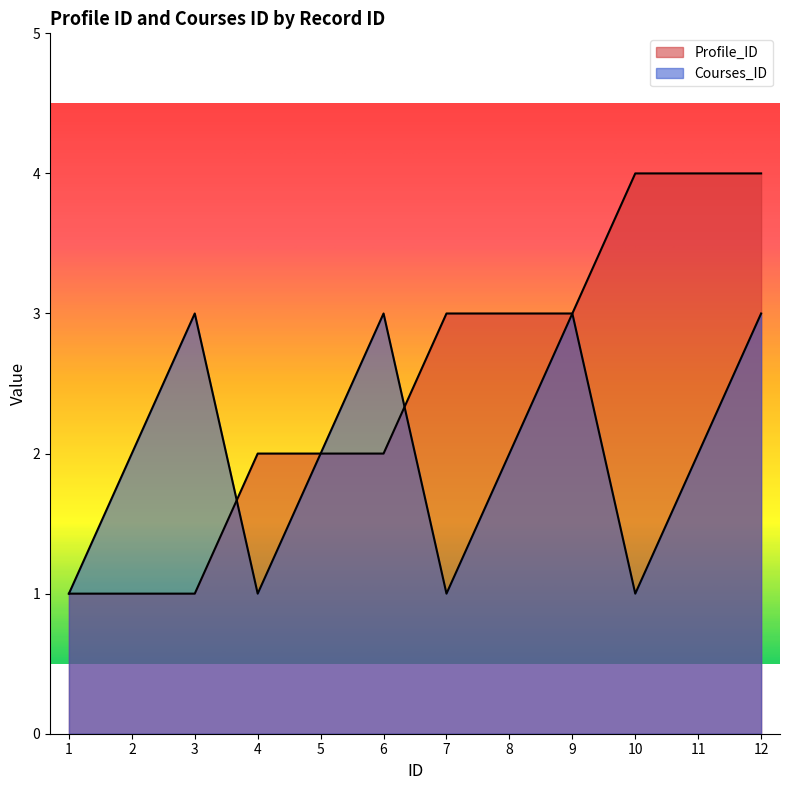

Reading left to right, list all the values displayed in this chart.

Profile_ID: 1	1	1	2	2	2	3	3	3	4	4	4
Courses_ID: 1	2	3	1	2	3	1	2	3	1	2	3